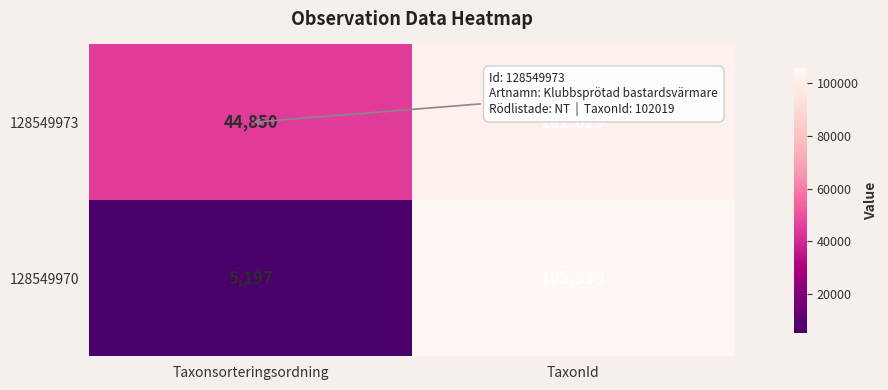

Rank the series by their maximum value, from highest to lowest.

128549970, 128549973